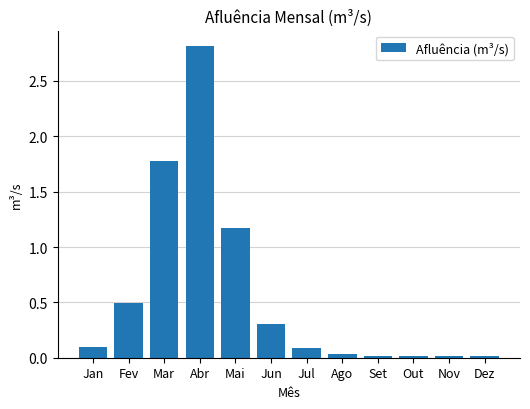

What is the difference between the maximum and second lowest values?

2.8